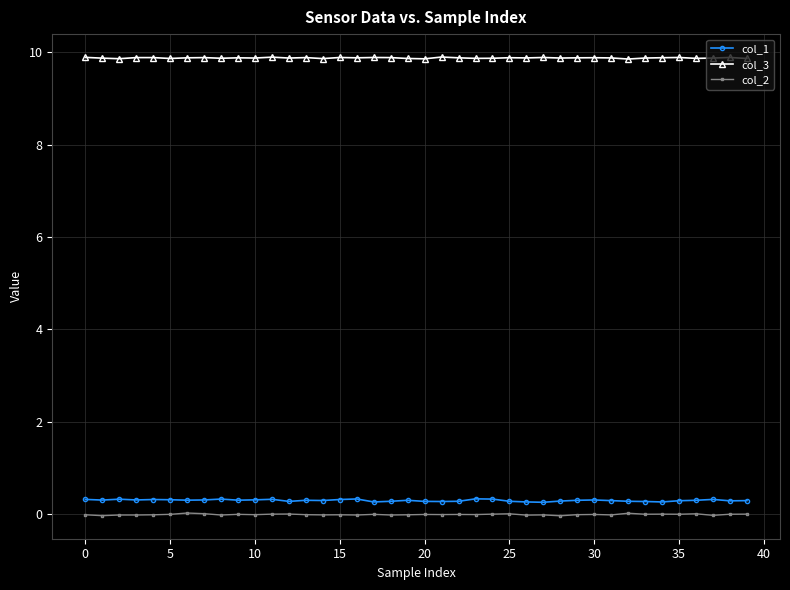

What is the maximum value shown in the chart?

9.9